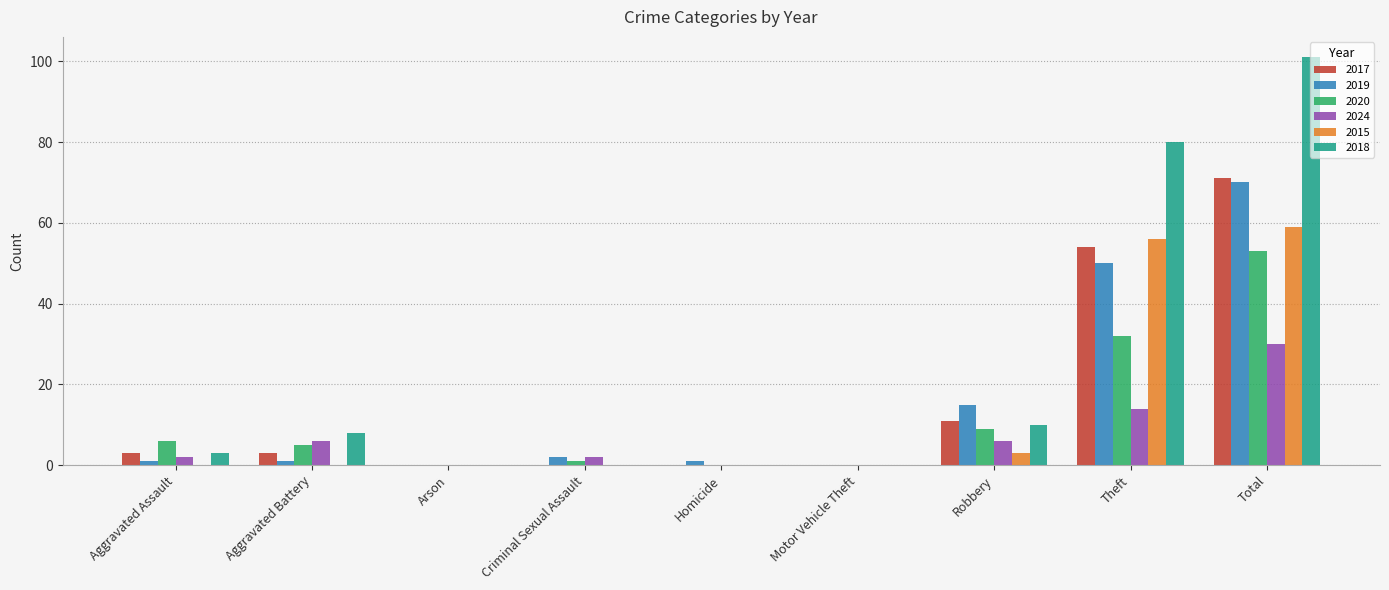

Which category has the highest value in the 2024 series?

Total